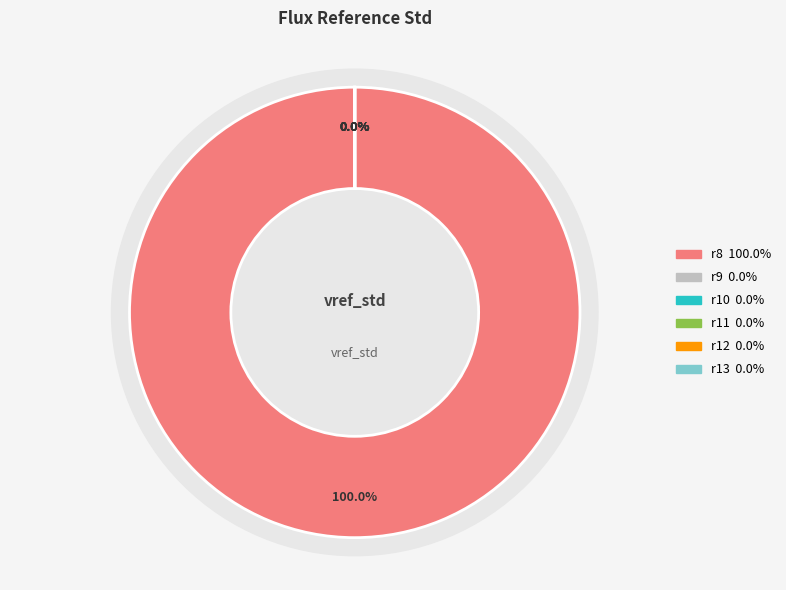

Rank the categories by value from highest to lowest.

r8, r12, r9, r10, r13, r11